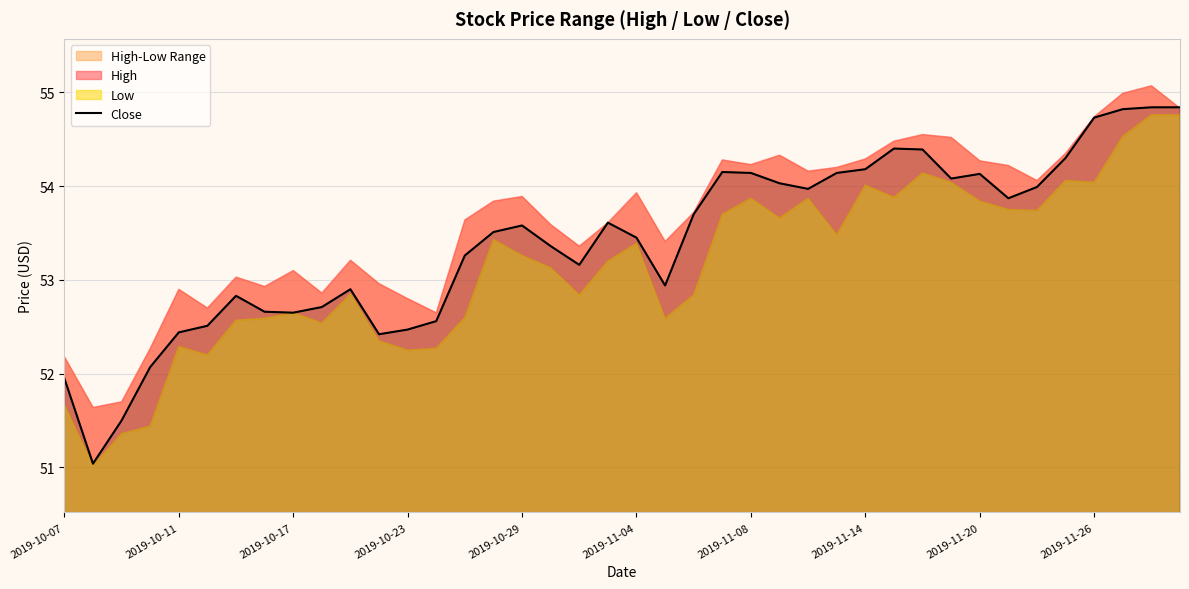

True or false: there are more than 1 points higher than both neighbors.

True